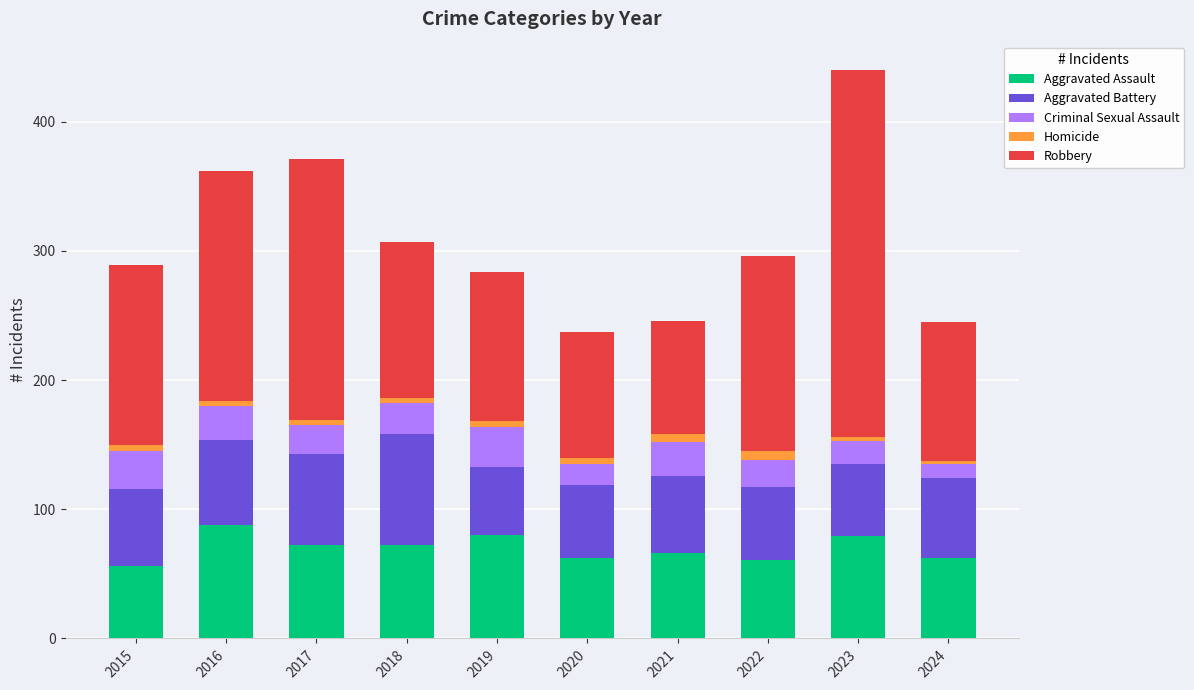

What is the maximum value for Aggravated Assault?

88